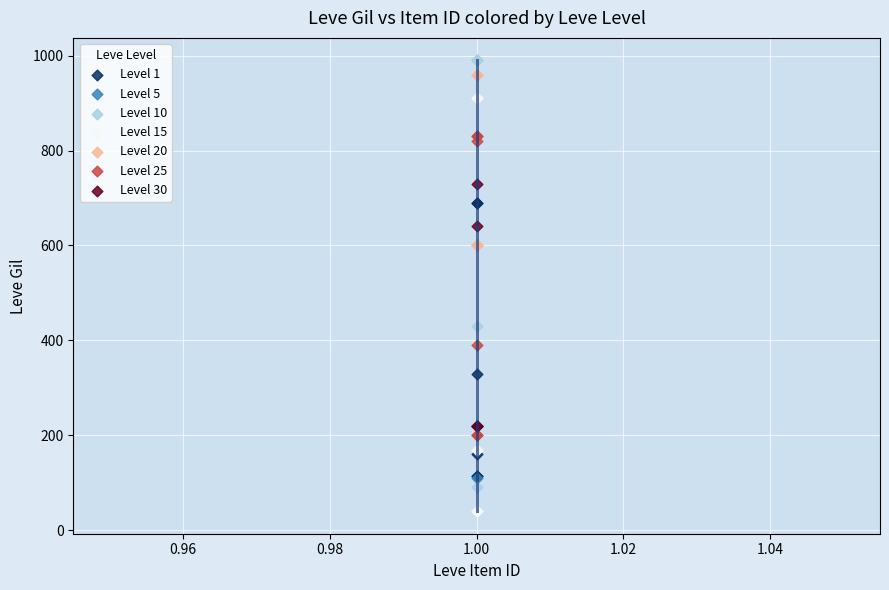

Which series contains the lowest Y value?

Level 15